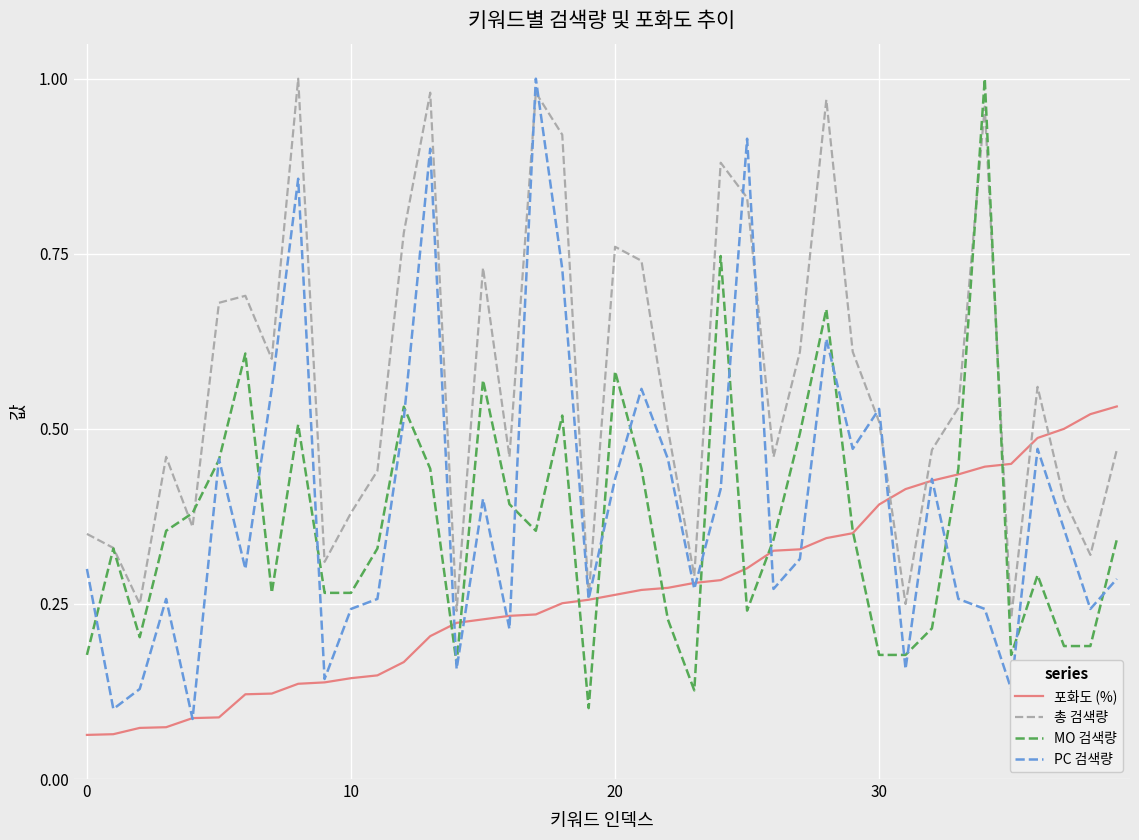

Which series has the largest total across all categories?

총 검색량